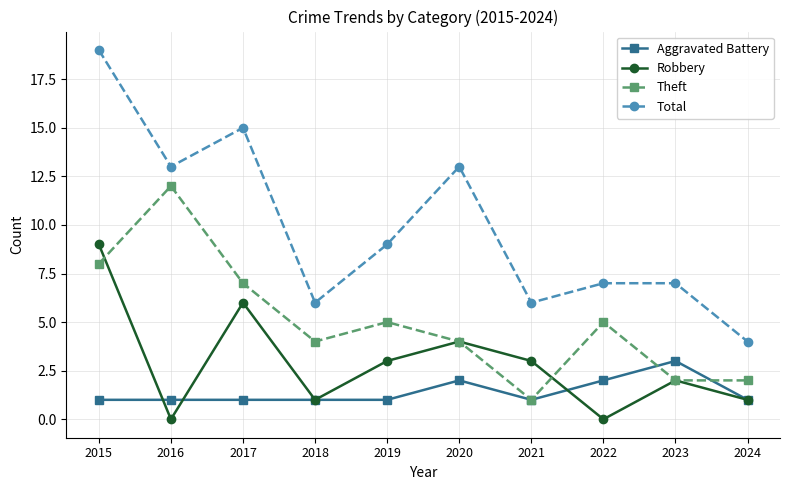

What is the spread (max minus min) of values at 2015?

18